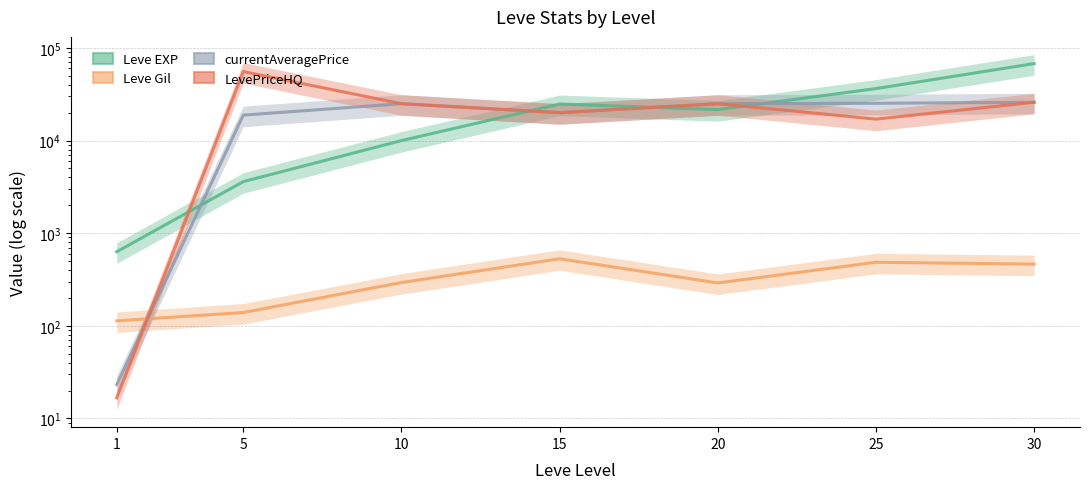

After their last crossing, which series has the higher values: LevePriceHQ or Leve Gil?

LevePriceHQ